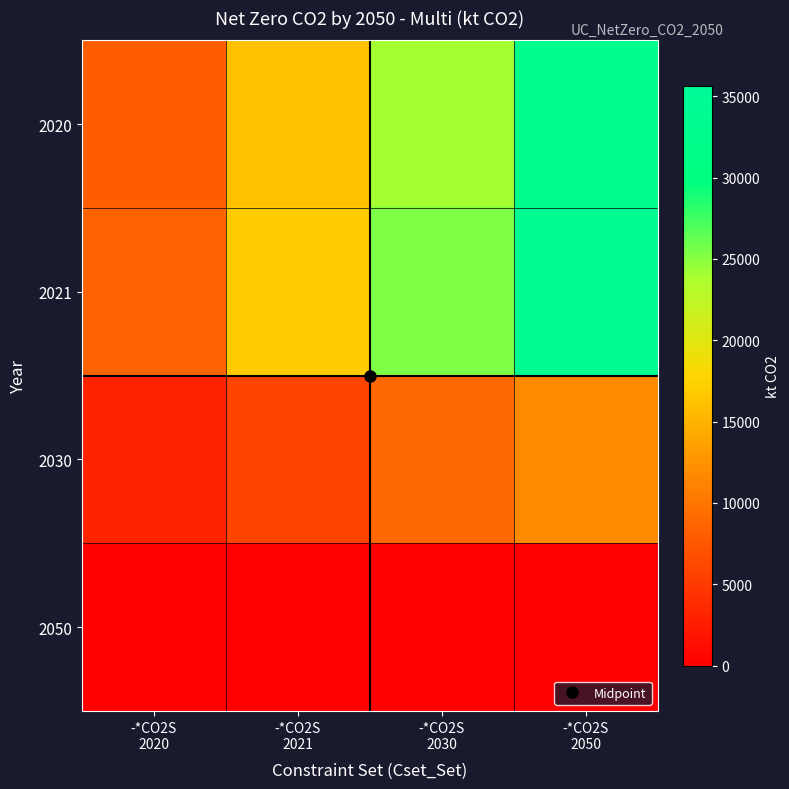

What is the difference between the highest and lowest values at -*CO2S
2021?

16896.0